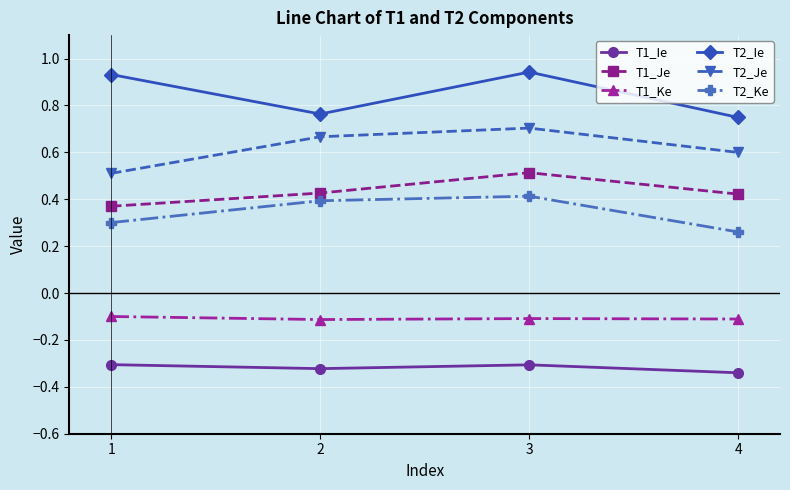

Is the value of T2_Ke at 4 greater than the value of T2_Ie at 1?

No